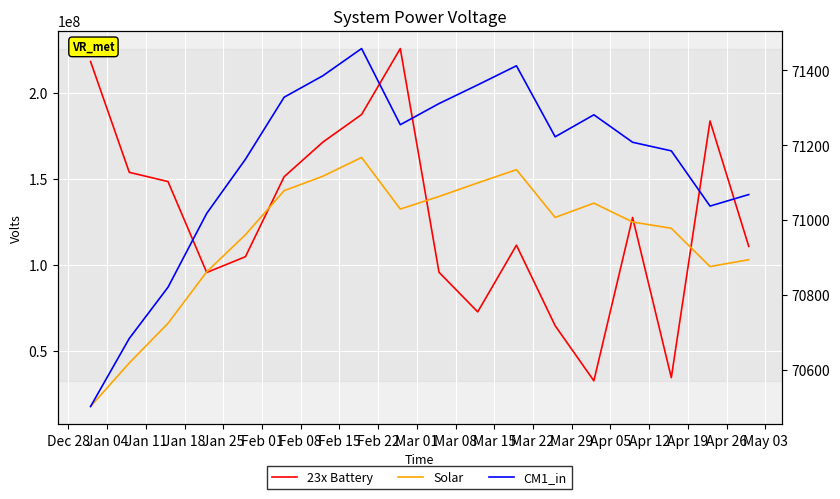

Where is the first local minimum for 23x Battery?

Jan 18